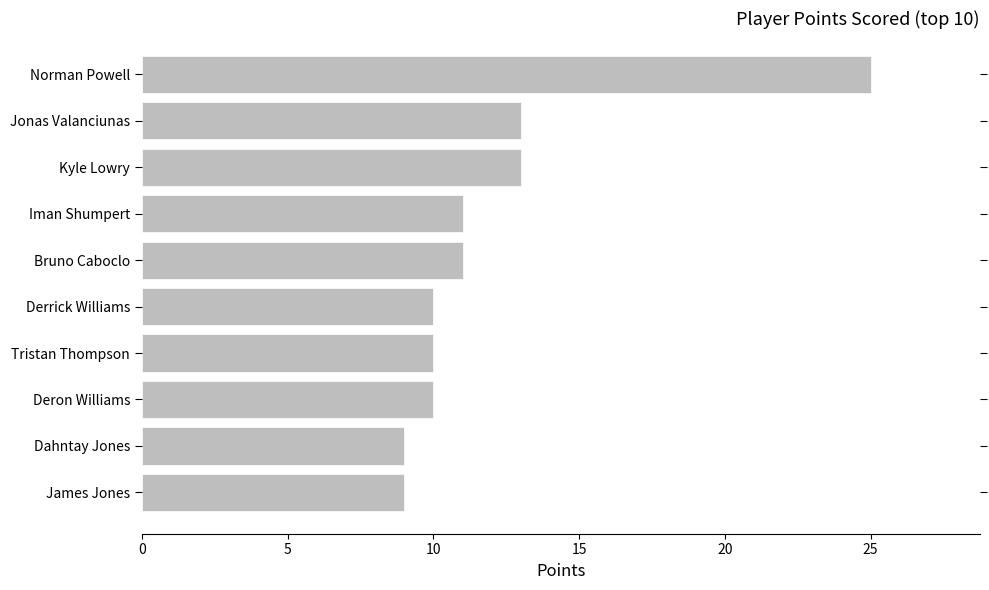

How many categories are shown in the chart?

10